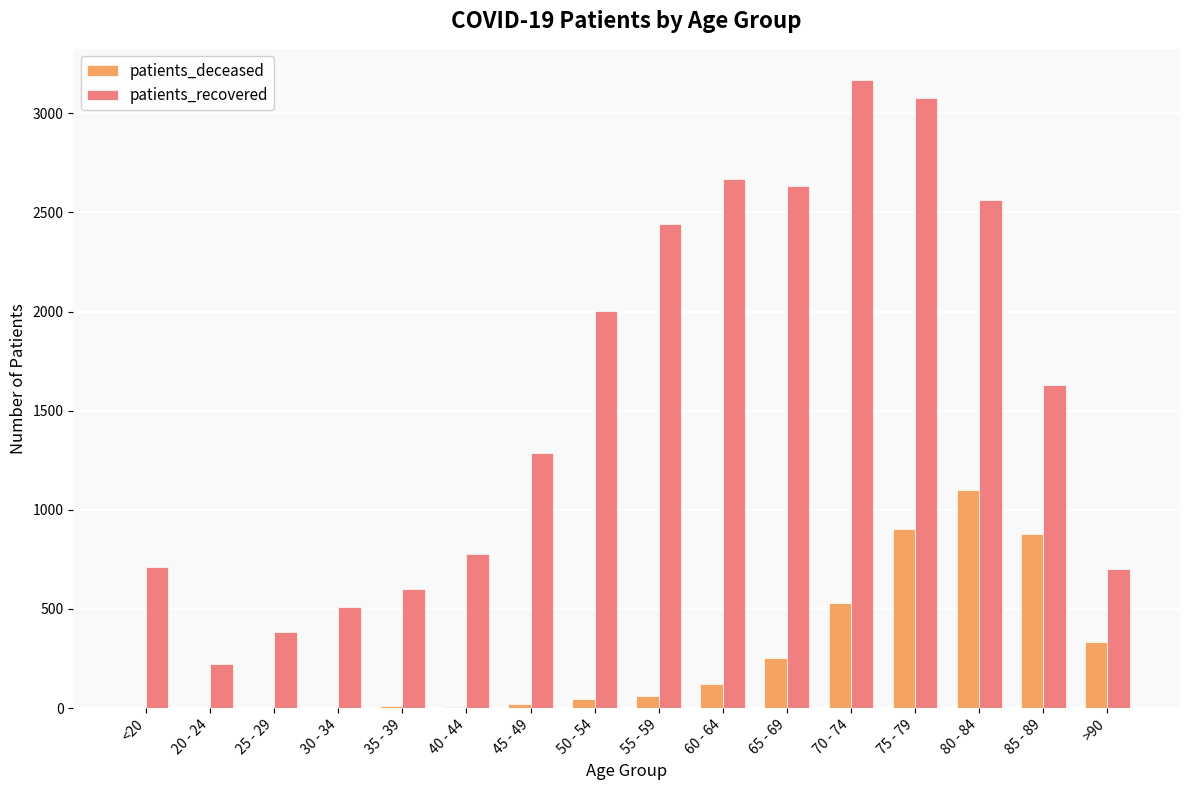

How many groups of bars are there?

16